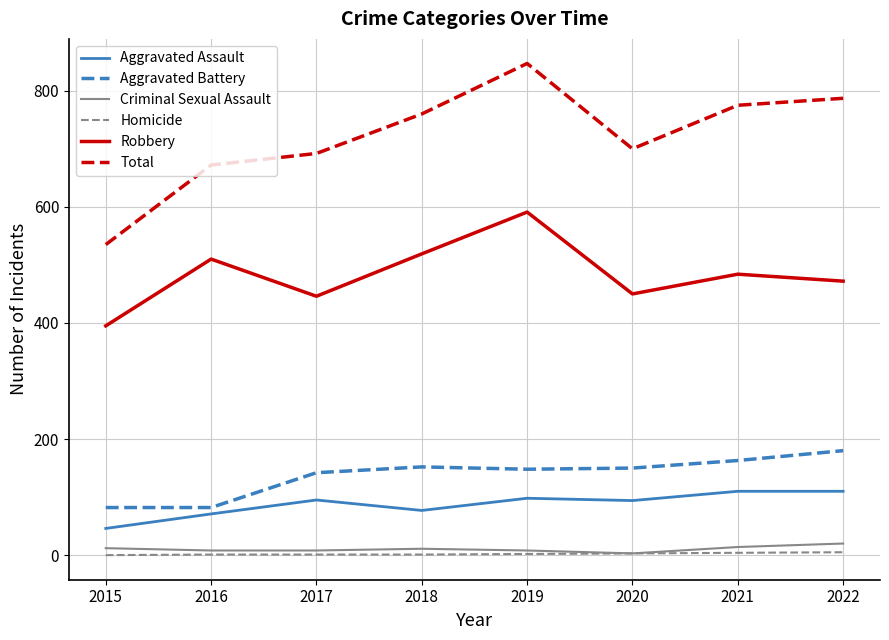

What is the maximum value for Aggravated Assault?

110